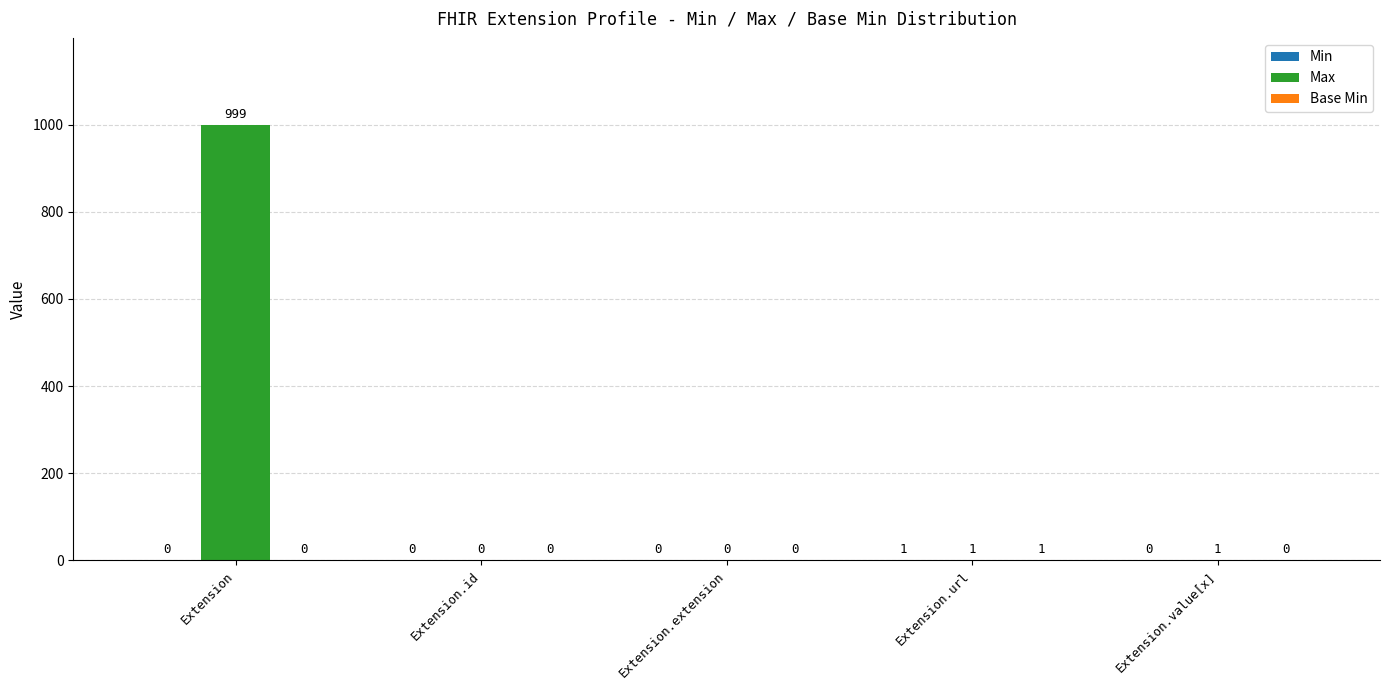

True or false: Max has a value of 0 at Extension.id.

True